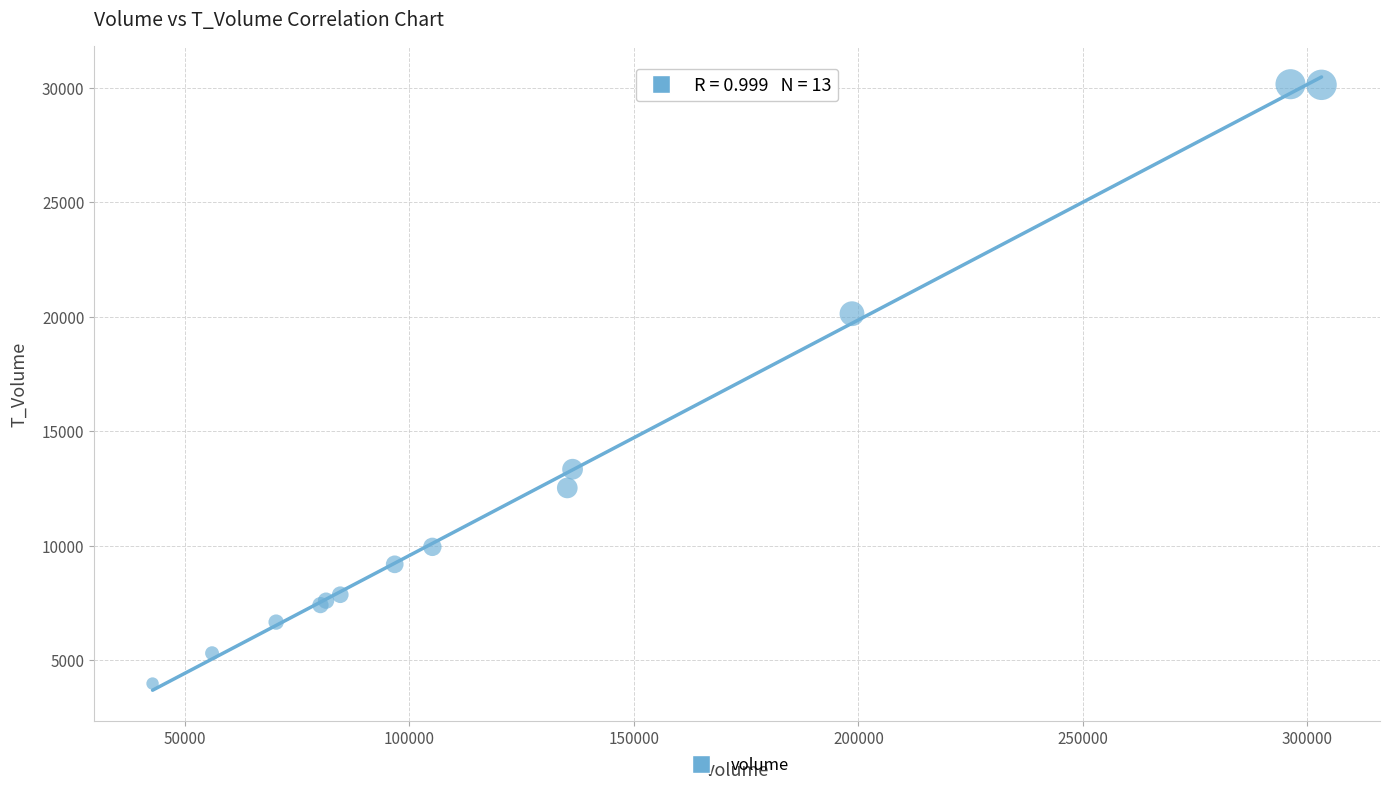

What Y value in the scatter plot is closest to 17073?

20138